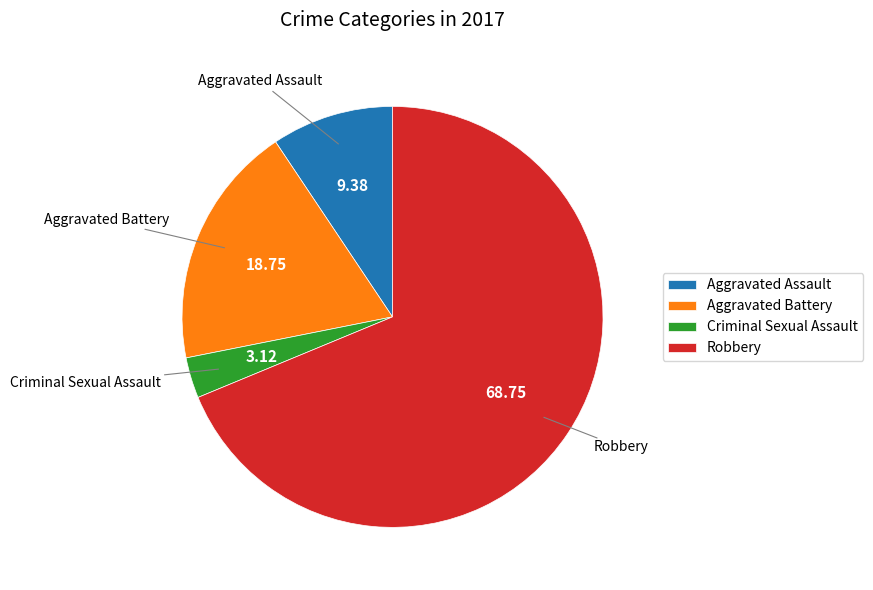

Which category has the biggest portion of the pie?

Robbery